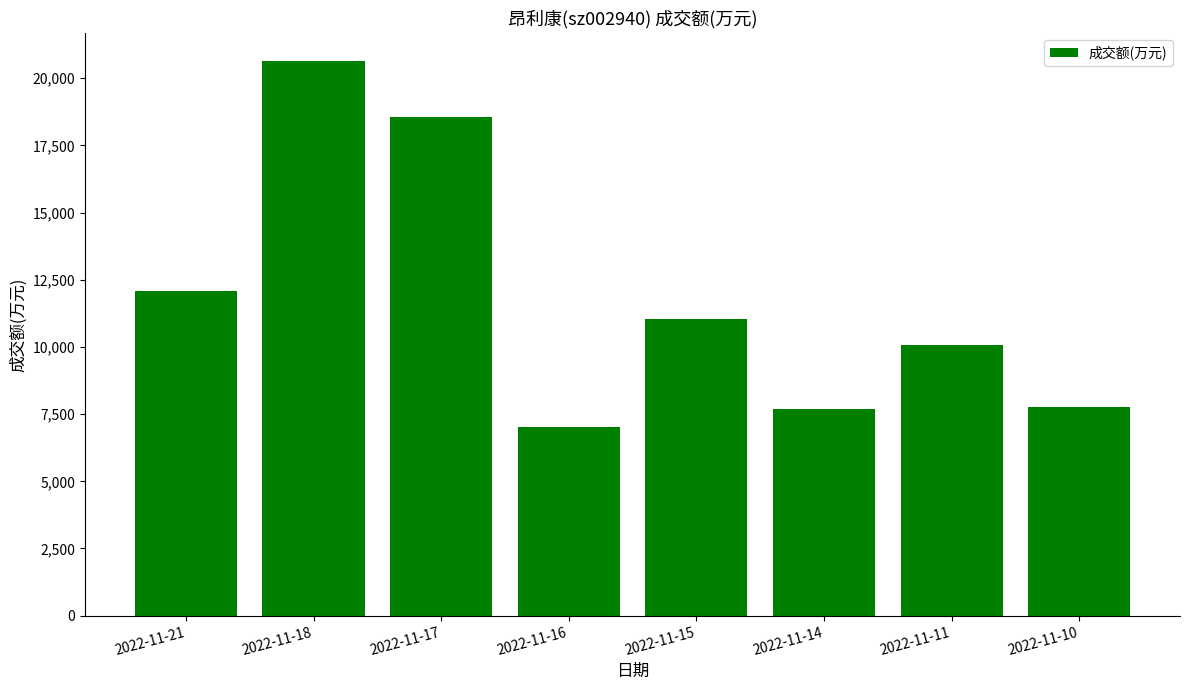

Which category has the lowest value across all series?

2022-11-16